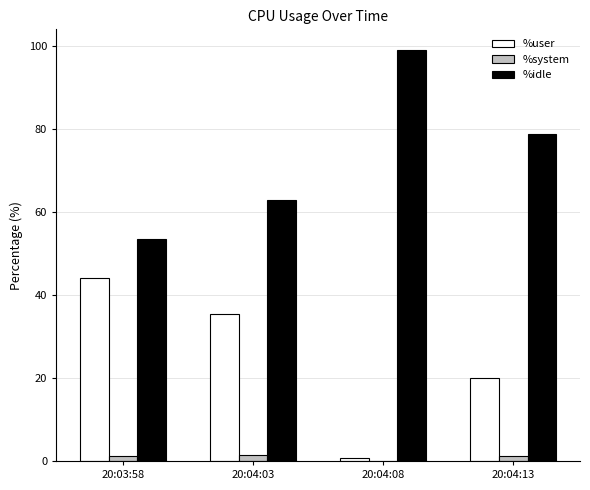

True or false: %user has a value of 51.9 at 20:04:03.

False